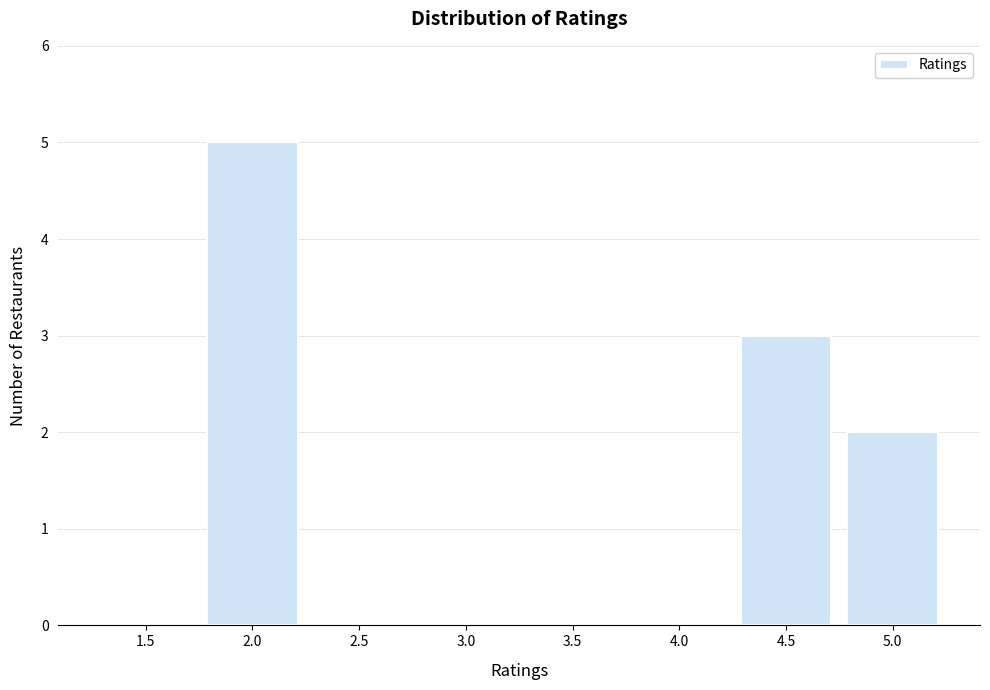

Reading right to left, extract all data points from this chart.

5.0=2	4.5=3	4.0=0	3.5=0	3.0=0	2.5=0	2.0=5	1.5=0